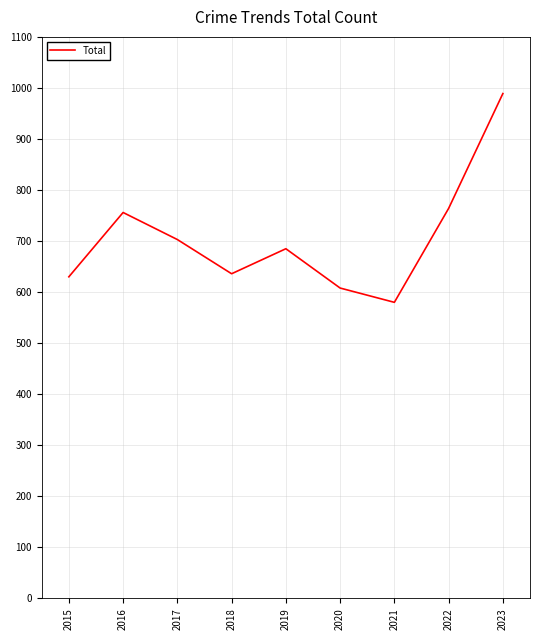

How many interior local peaks (higher than both neighbors) does the data have?

2